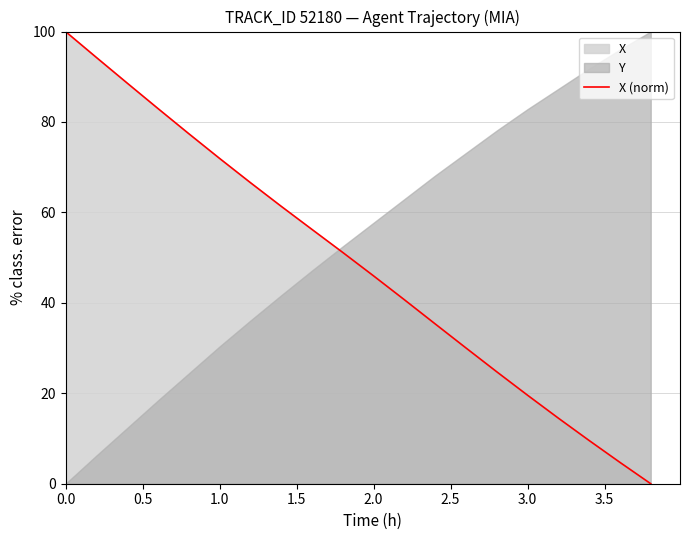

True or false: X (norm) has a value of 11.7 at 3.0.

False